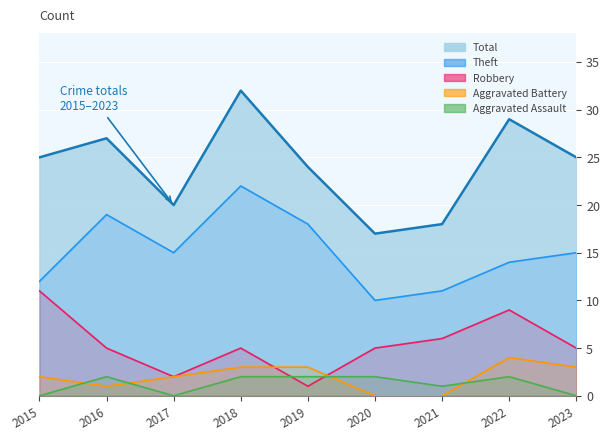

List the labels in order of Robbery value, smallest first.

2019, 2017, 2016, 2018, 2020, 2023, 2021, 2022, 2015